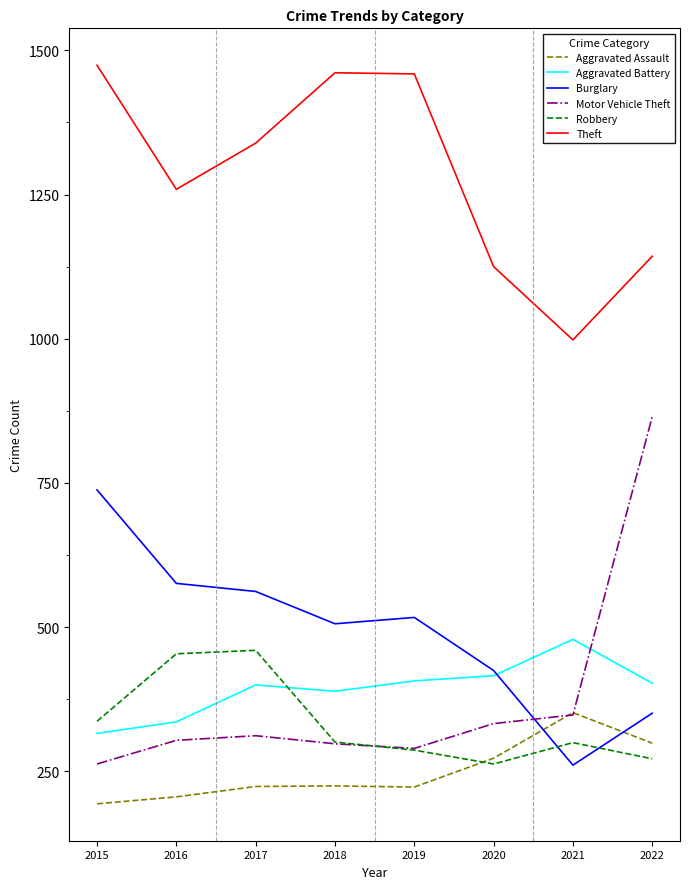

At which label does Aggravated Battery reach its minimum?

2015